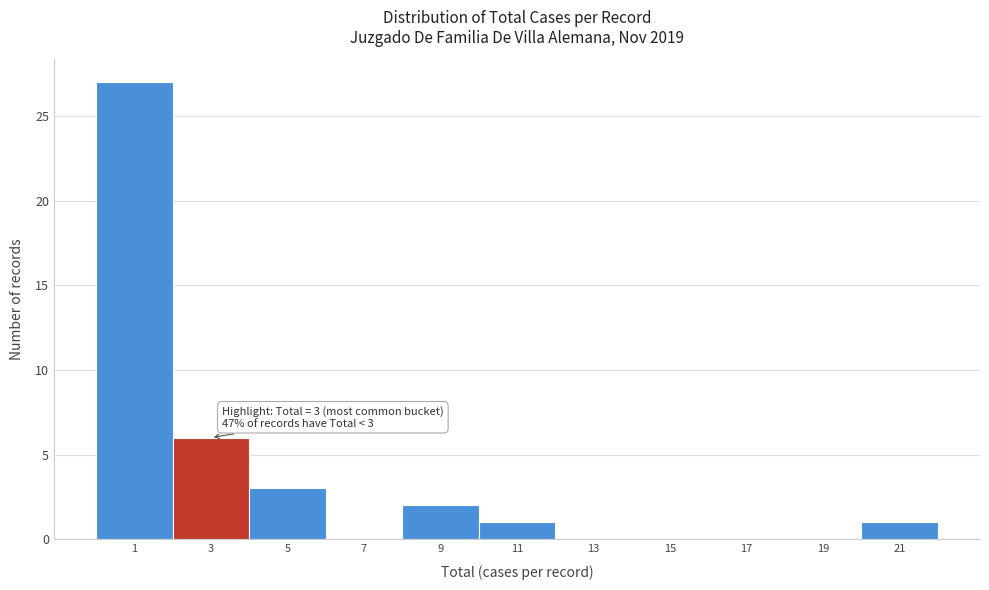

Reading left to right, list all the values displayed in this chart.

1=27	3=6	5=3	7=0	9=2	11=1	13=0	15=0	17=0	19=0	21=1